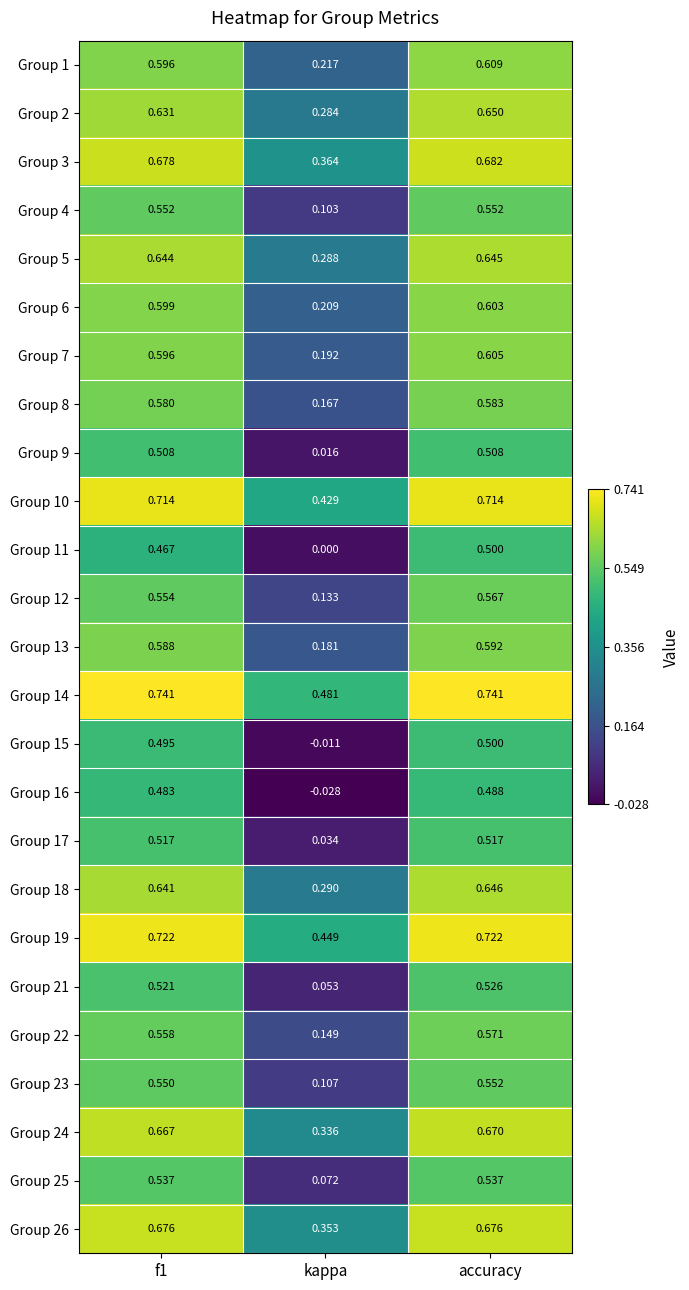

At which label does Group 22 reach its minimum?

kappa